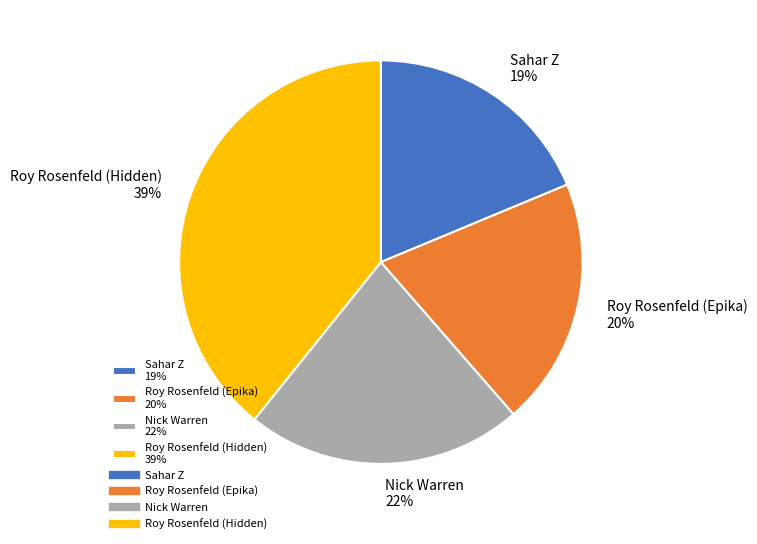

Rank the categories by value from lowest to highest.

Sahar Z, Roy Rosenfeld (Epika), Nick Warren, Roy Rosenfeld (Hidden)